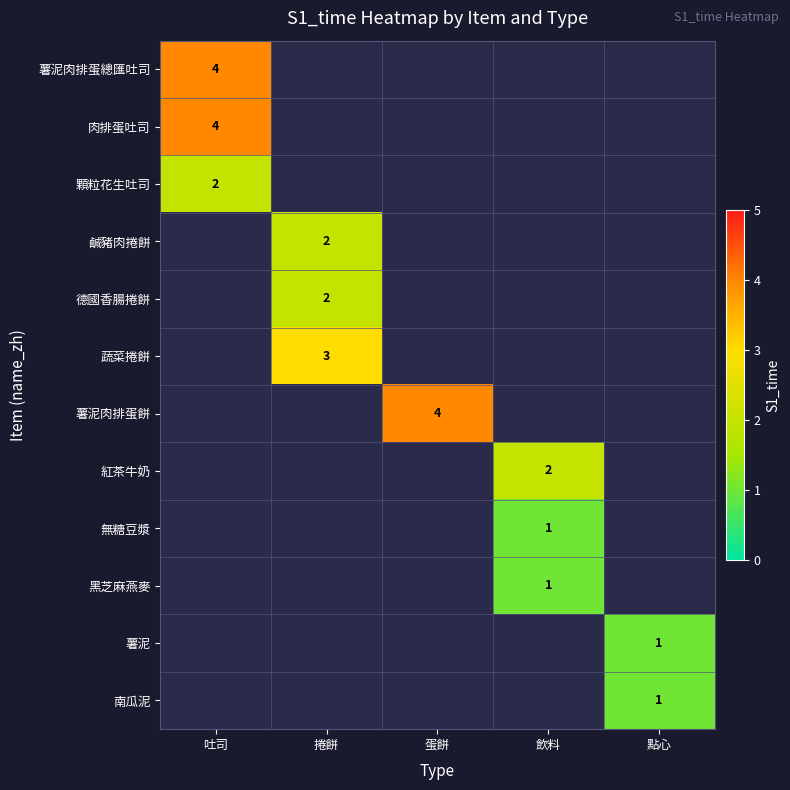

How many categories are shown in the chart?

5